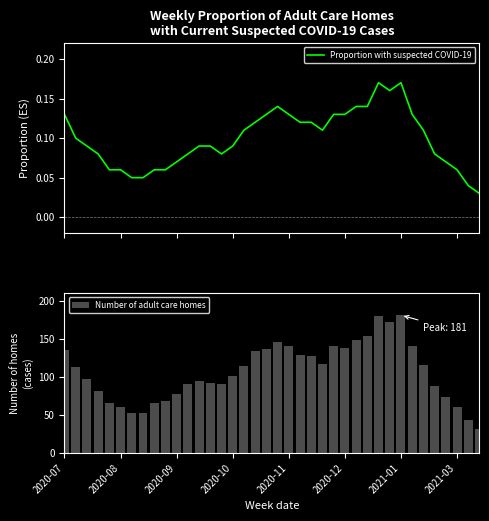

How many groups of bars are there?

38